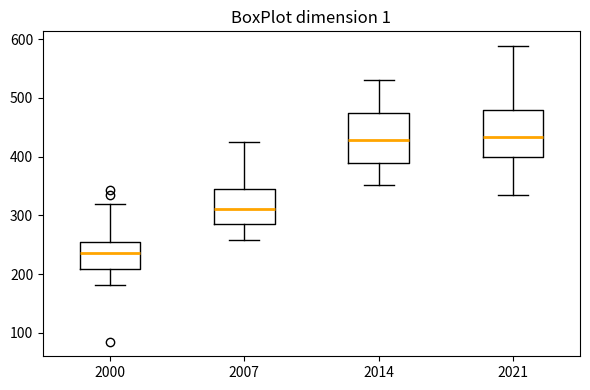

Which box's median line is the lowest?

2000